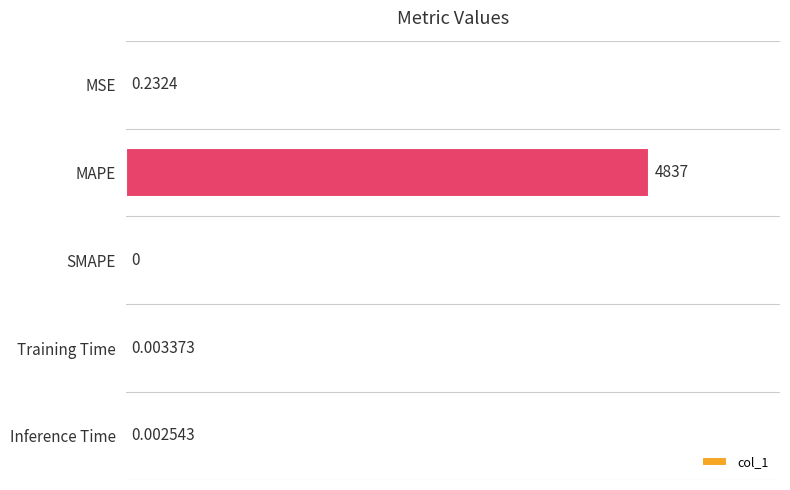

Which has a higher value, SMAPE or Inference Time?

Inference Time